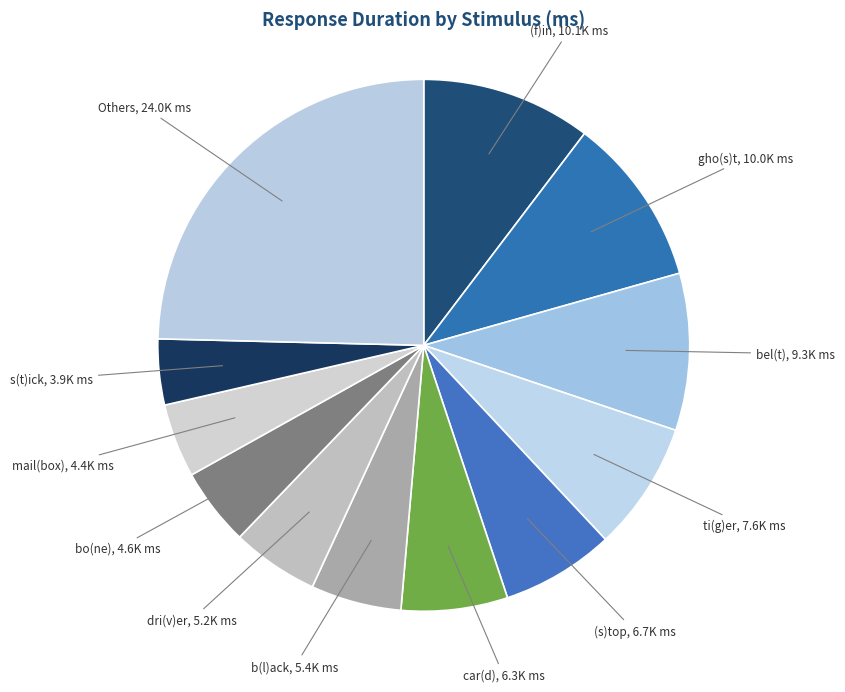

Which has a higher value, mail(box) or Others?

Others